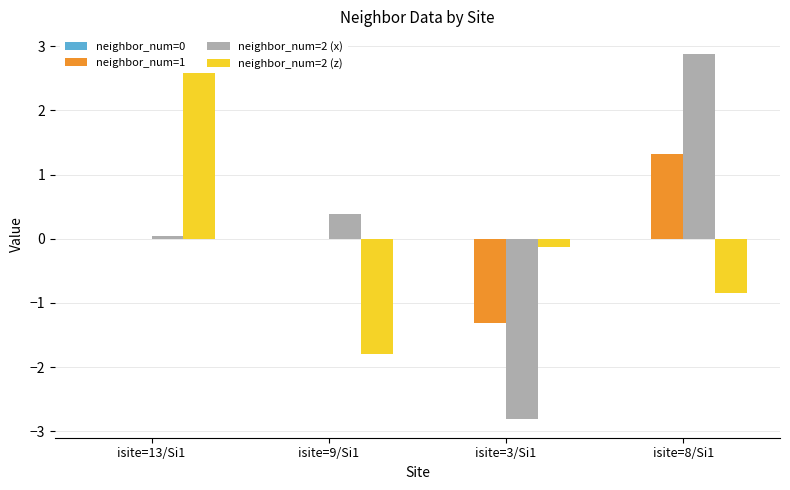

What is the minimum value for neighbor_num=1?

-1.3